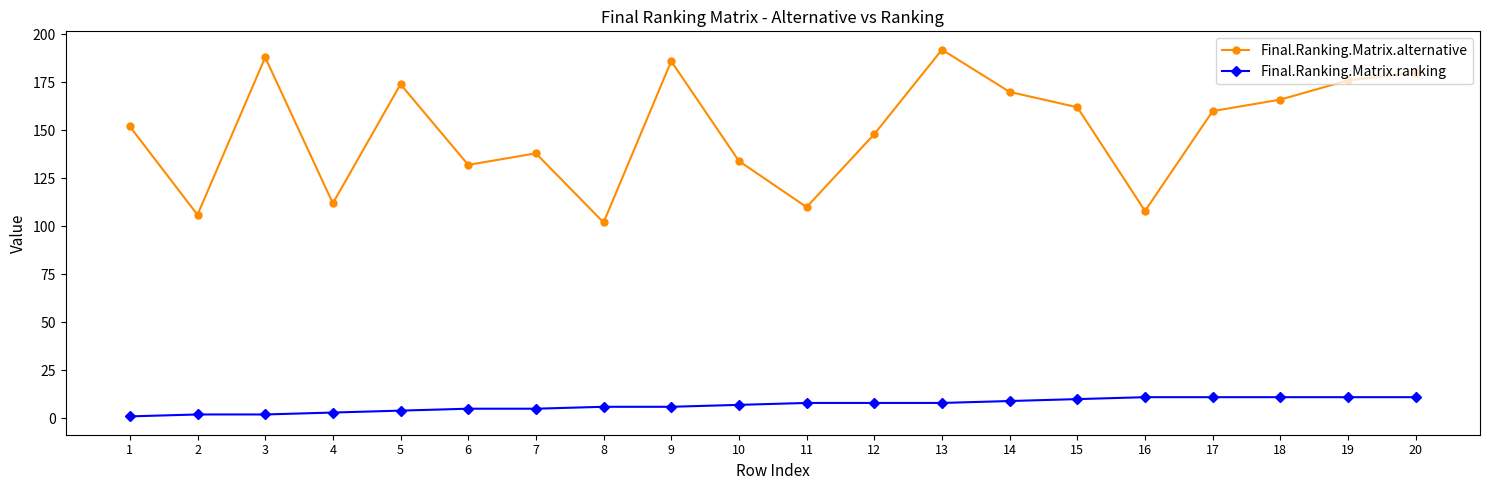

Which series has the largest total across all categories?

Final.Ranking.Matrix.alternative